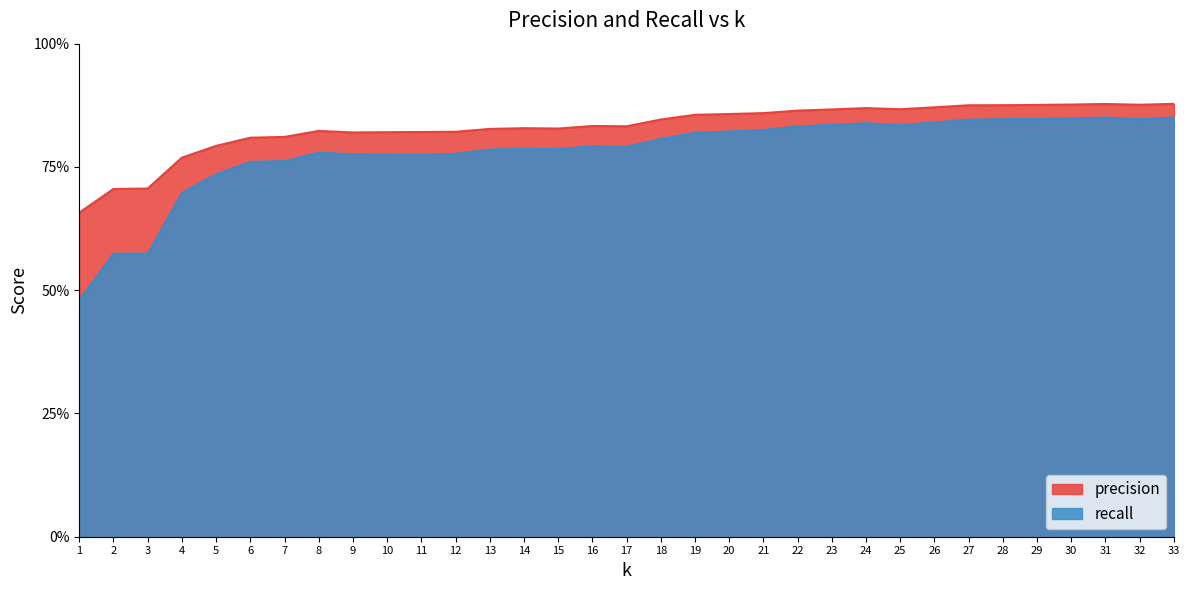

Is it true that recall equals 1.4 at 24?

False